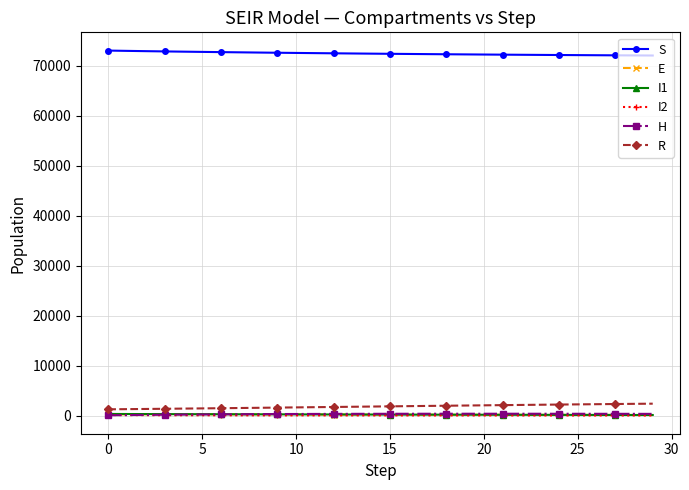

True or false: E has more than 0 points higher than both neighbors.

True